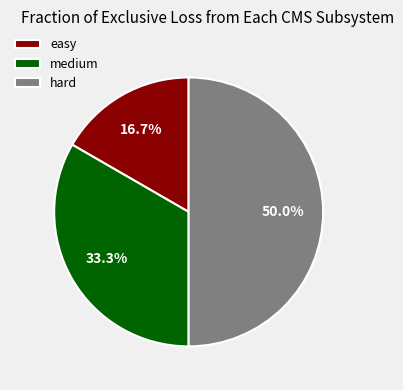

Is it true that hard is 50% of the pie?

True